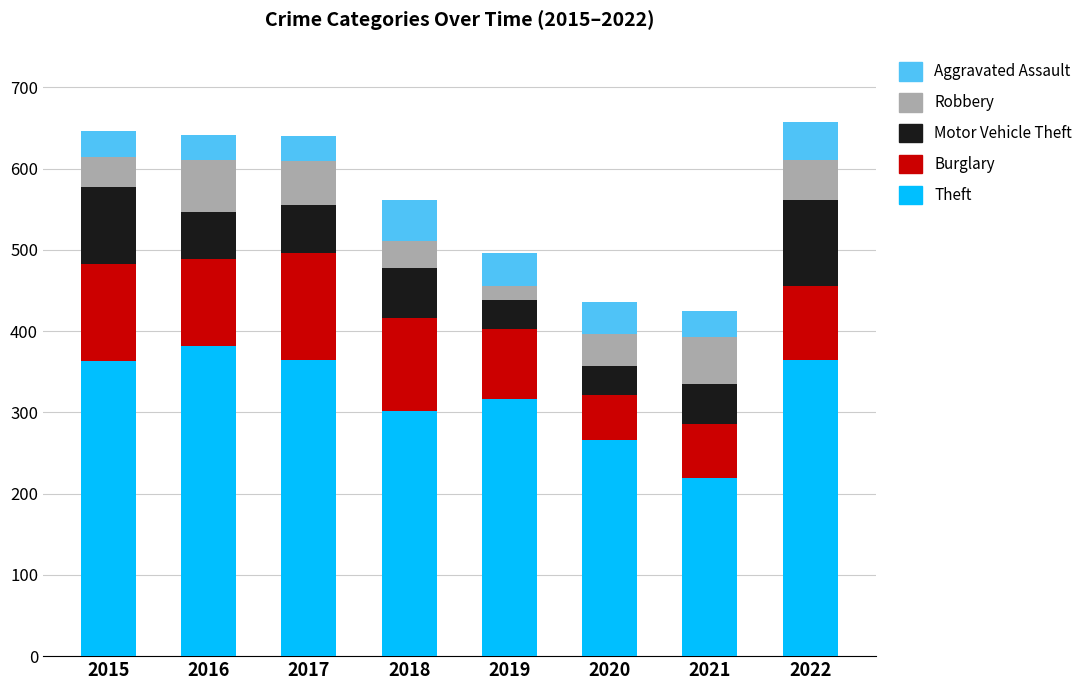

True or false: Theft has a value of 365 at 2022.

True